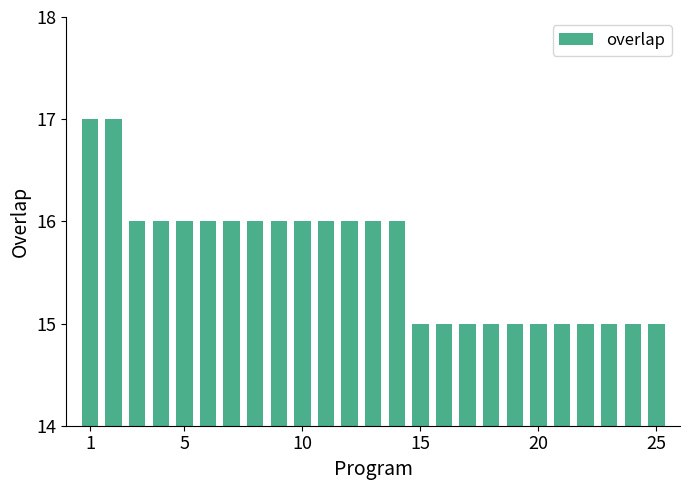

What is the minimum value shown in the chart?

15